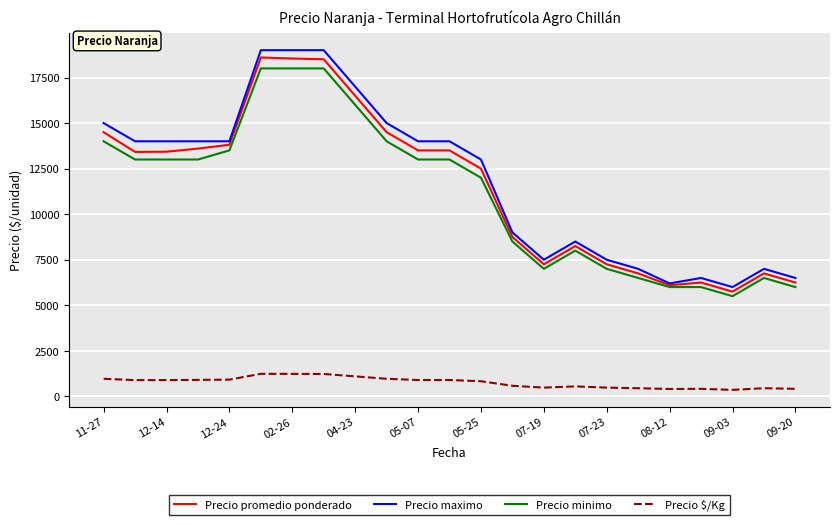

True or false: Precio $/Kg and Precio promedio ponderado intersect in this chart.

False